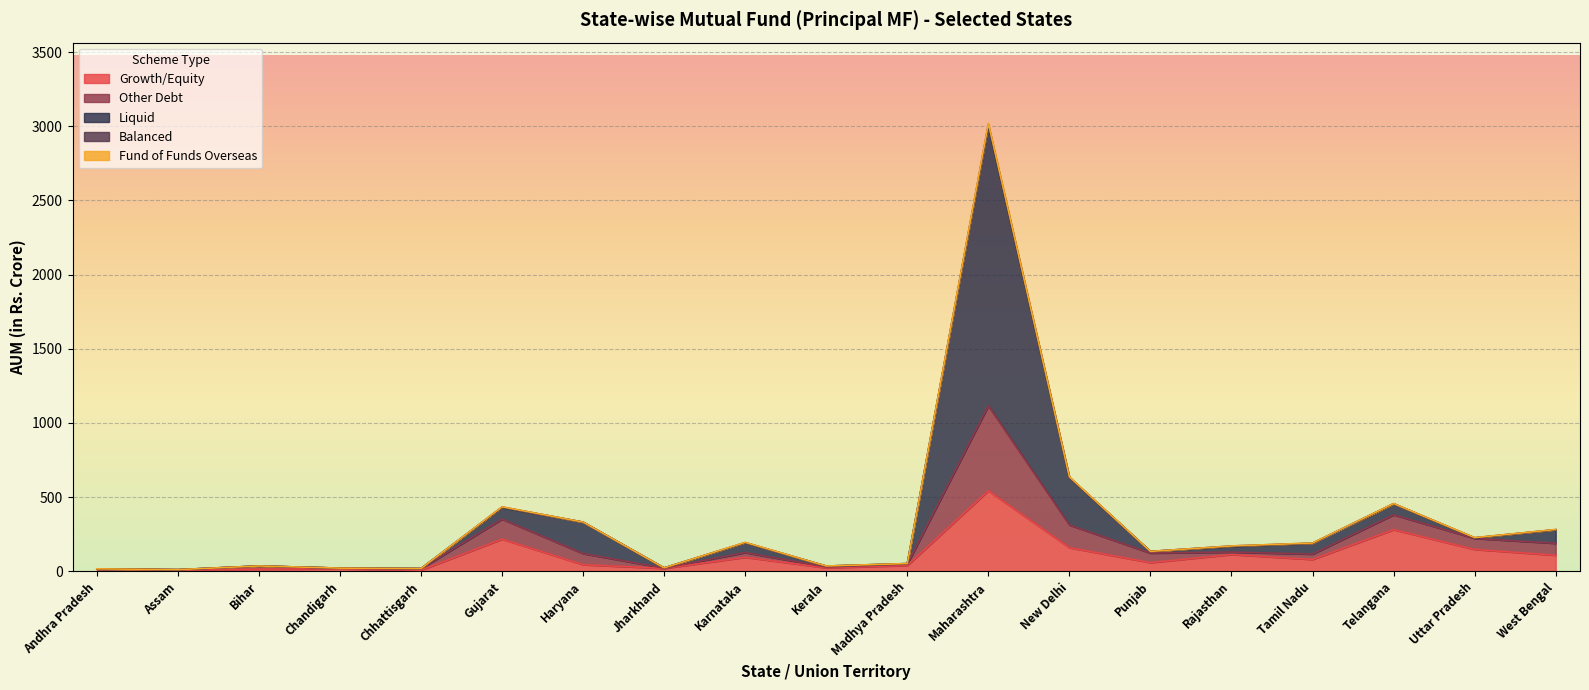

What is the highest value of the Growth/Equity series?

542.5